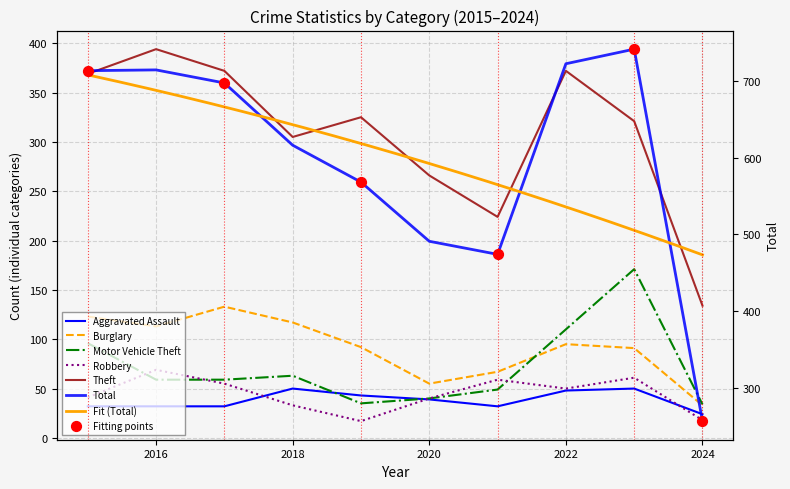

Which series contains the highest Y value?

Total